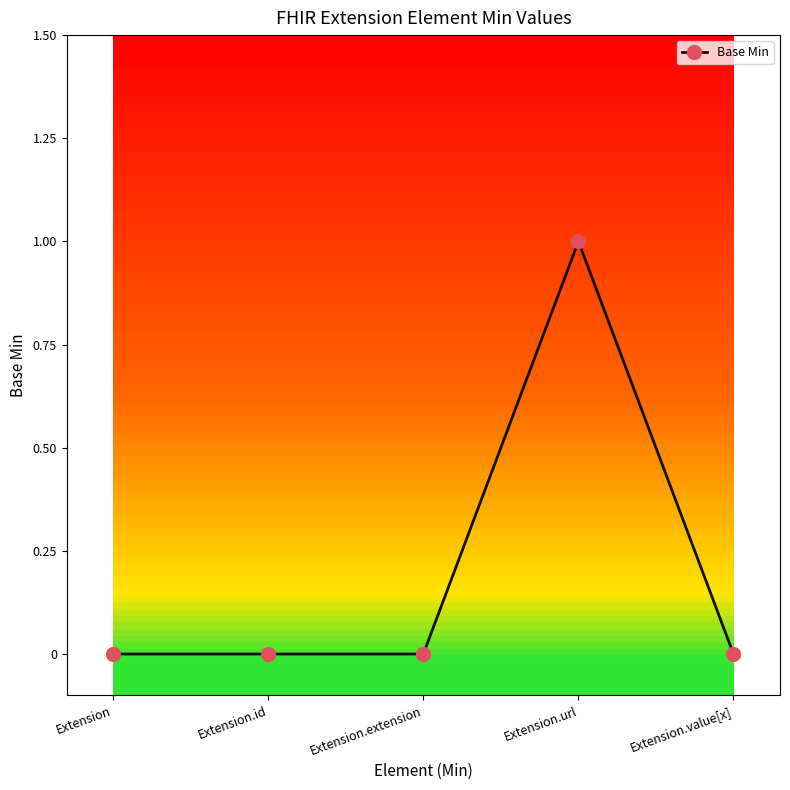

Is this an area chart (filled region under the line)?

No